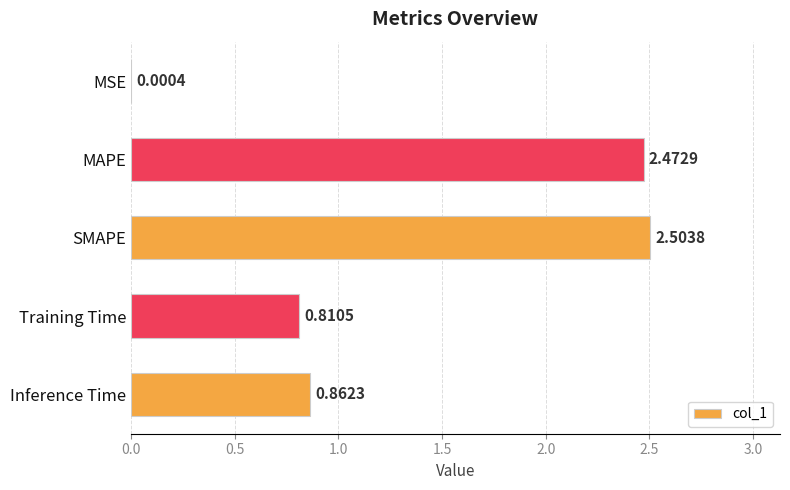

Between SMAPE and MSE, which is larger?

SMAPE